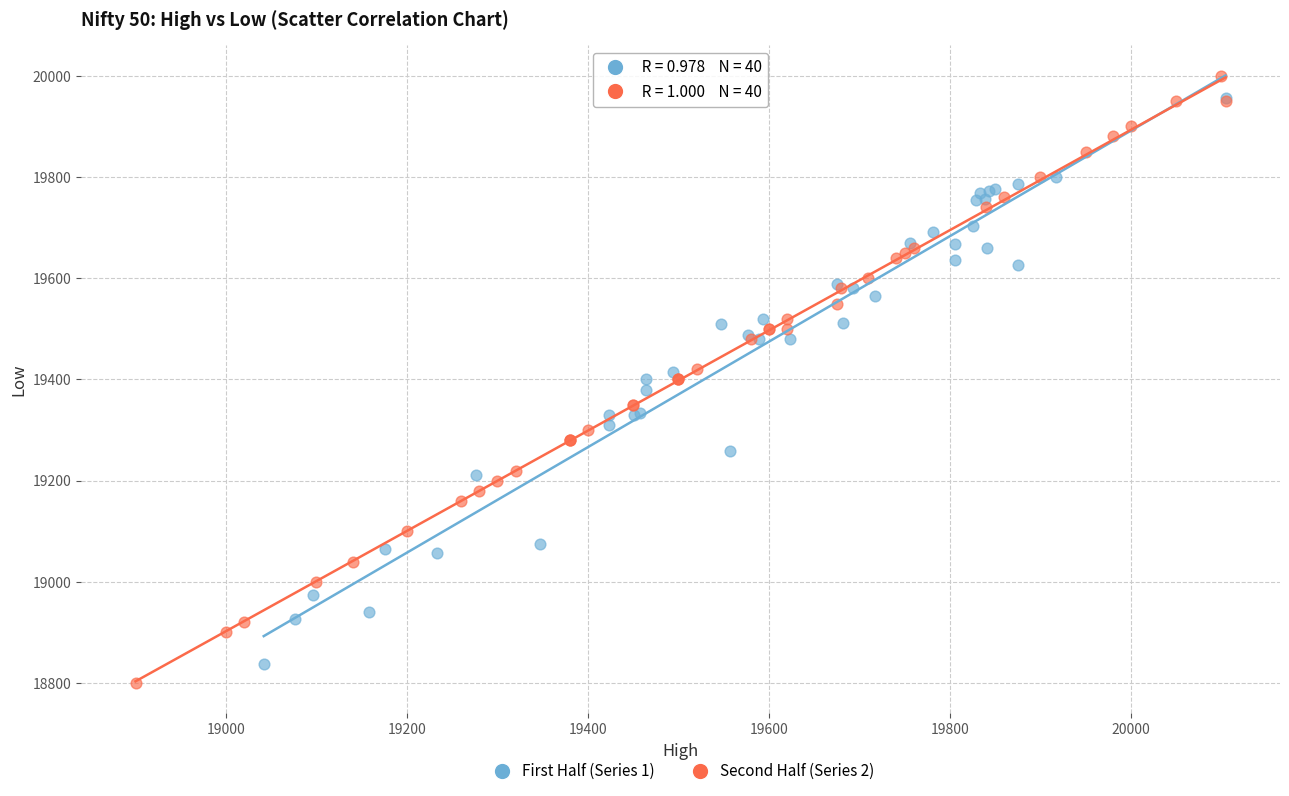

Which series contains the highest Y value?

Second Half (Series 2)